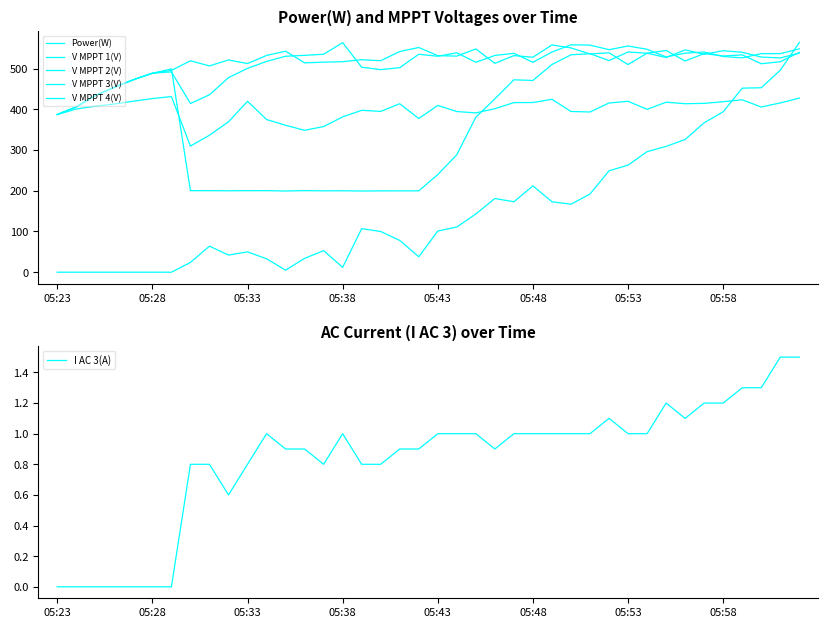

True or false: V MPPT 2(V) and I AC 3(A) cross at least once.

False